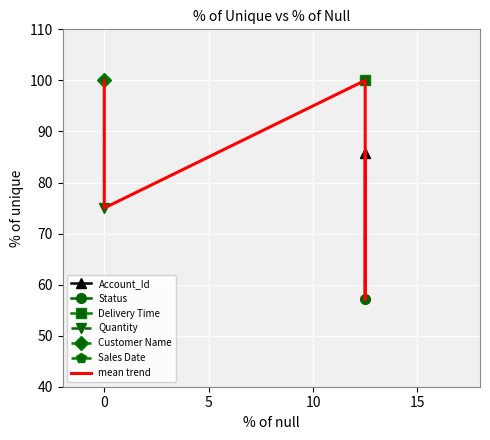

How many lines are shown in the chart?

1